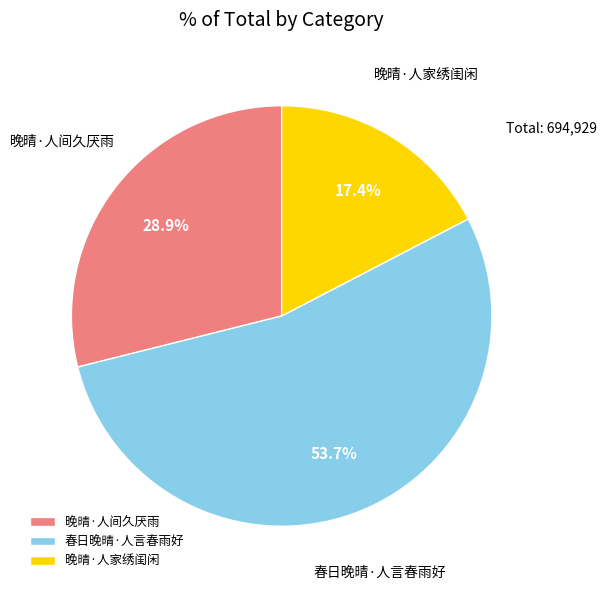

Count the number of slices in the pie.

3